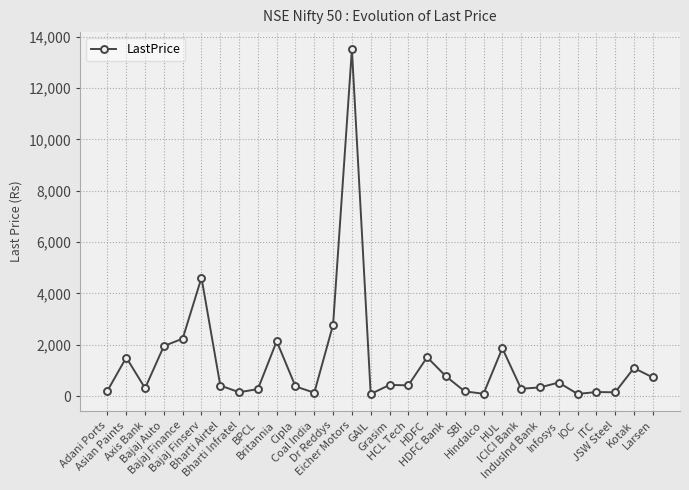

Which has a higher value, Coal India or Grasim?

Grasim